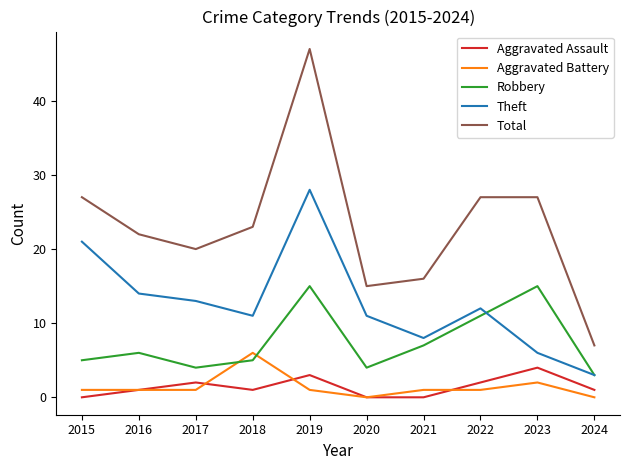

Reading right to left, extract all data points from this chart.

Aggravated Assault: 1	4	2	0	0	3	1	2	1	0
Aggravated Battery: 0	2	1	1	0	1	6	1	1	1
Robbery: 3	15	11	7	4	15	5	4	6	5
Theft: 3	6	12	8	11	28	11	13	14	21
Total: 7	27	27	16	15	47	23	20	22	27